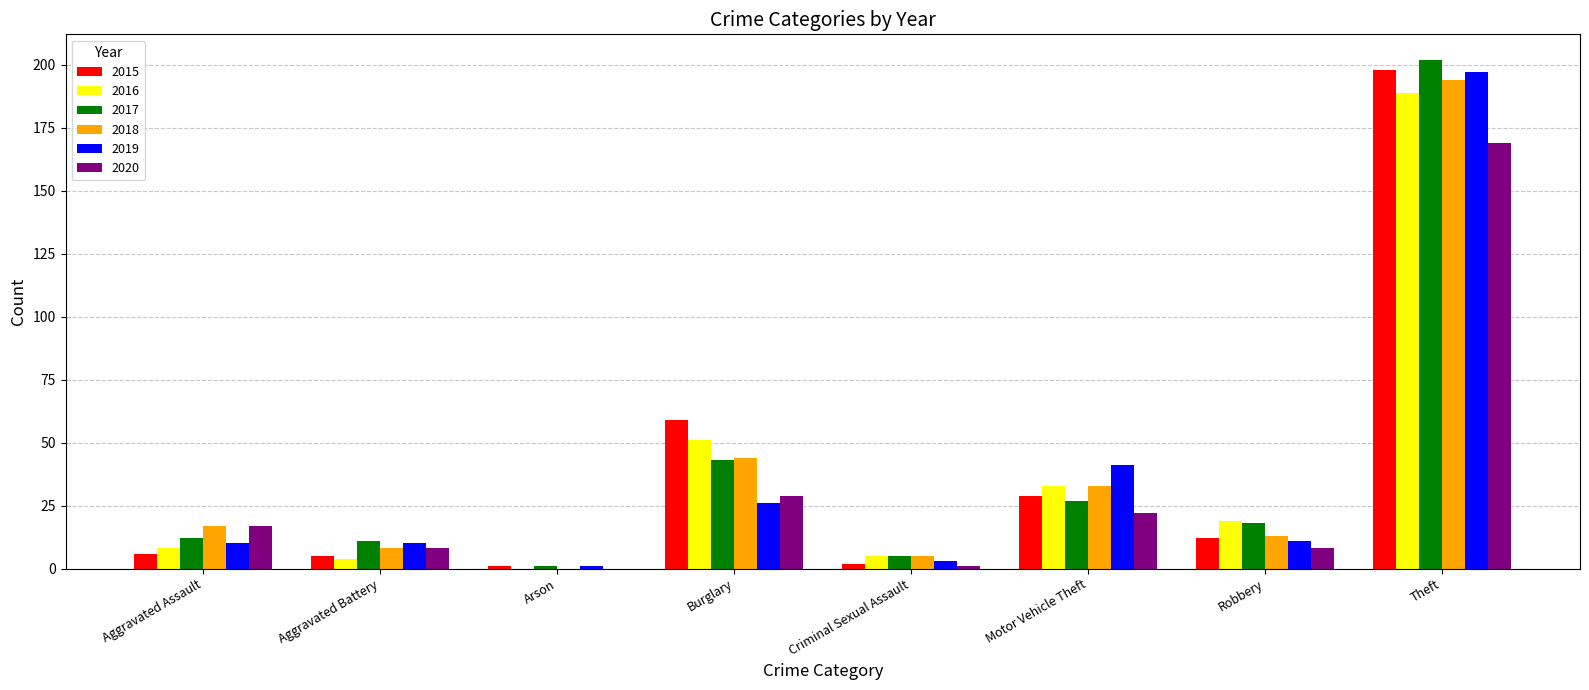

Which label corresponds to the largest value in the chart?

Theft